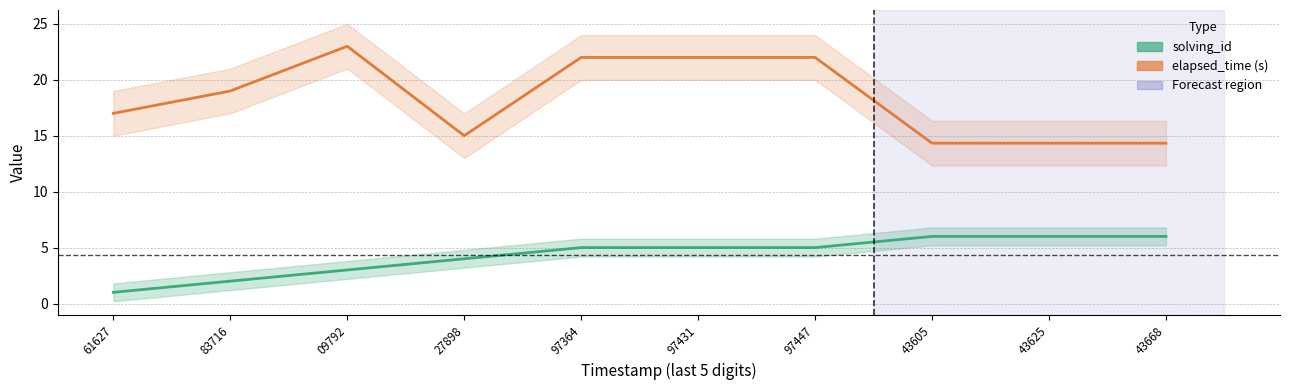

Rank the categories by elapsed_time (s) value from highest to lowest.

09792, 97364, 97431, 97447, 83716, 61627, 27898, 43605, 43625, 43668